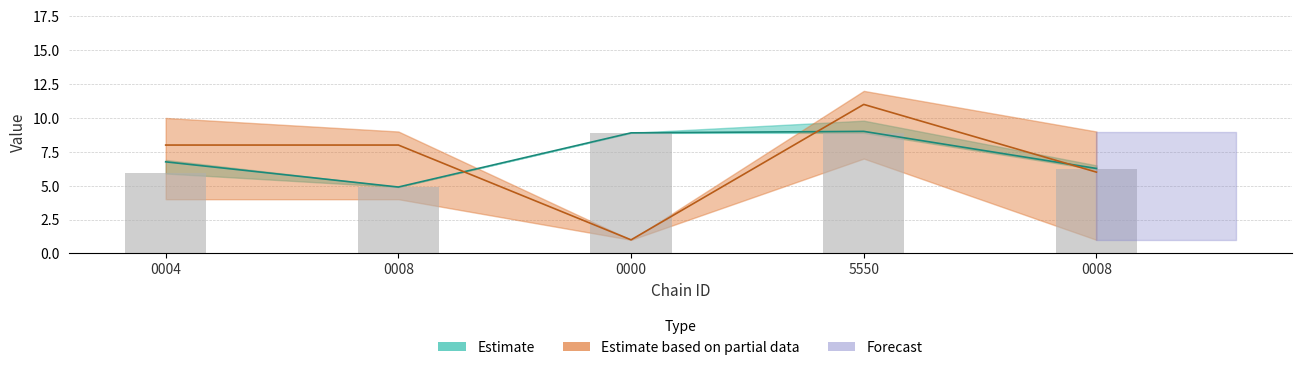

What is the sum of the avg_price_lower values at 5550 and 0000?

17.8